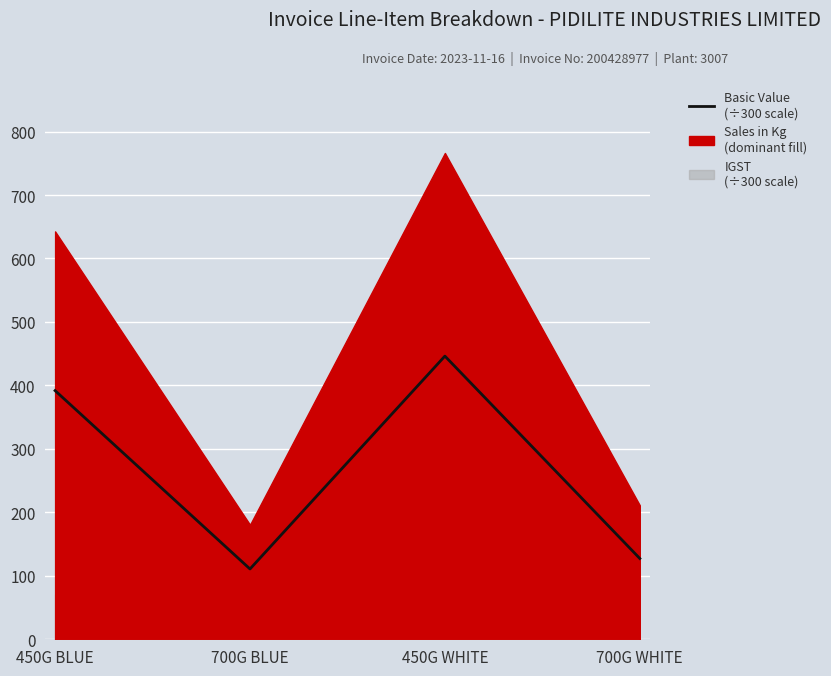

At which category does the data reach its first local valley?

700G BLUE